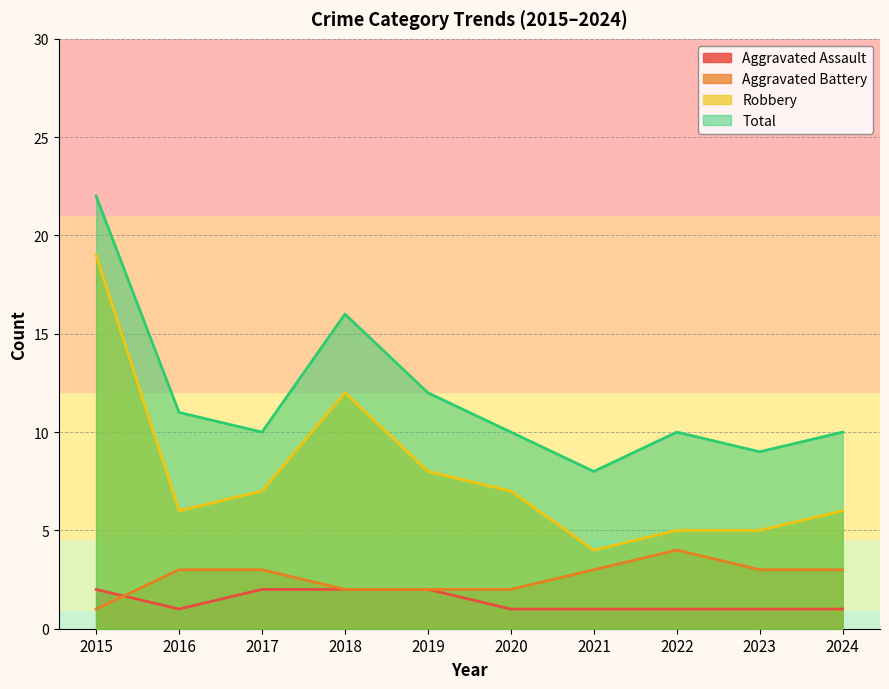

True or false: Robbery has a value of 12 at 2018.

True